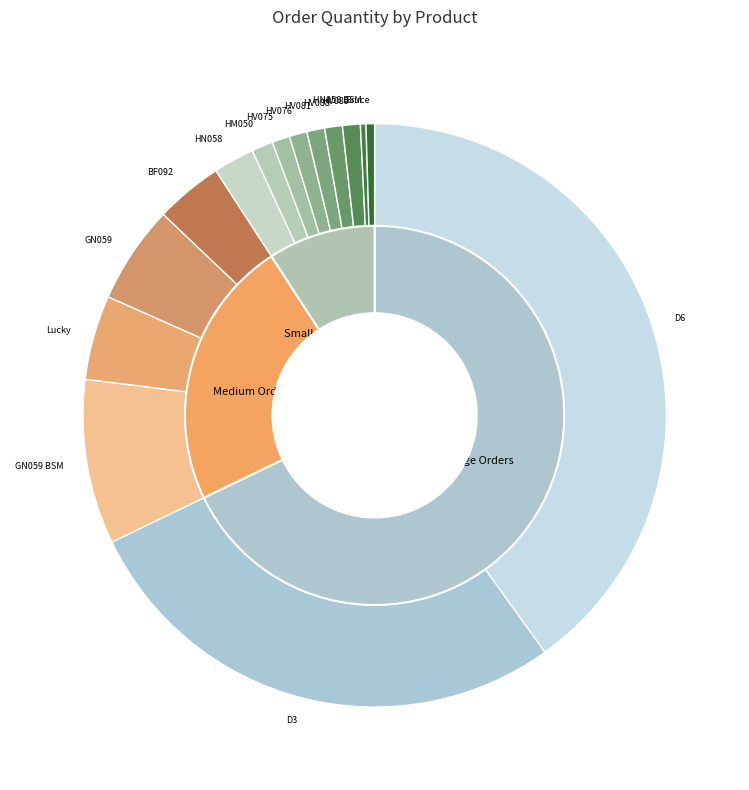

What is the smallest slice in the pie chart?

HN058 BSM